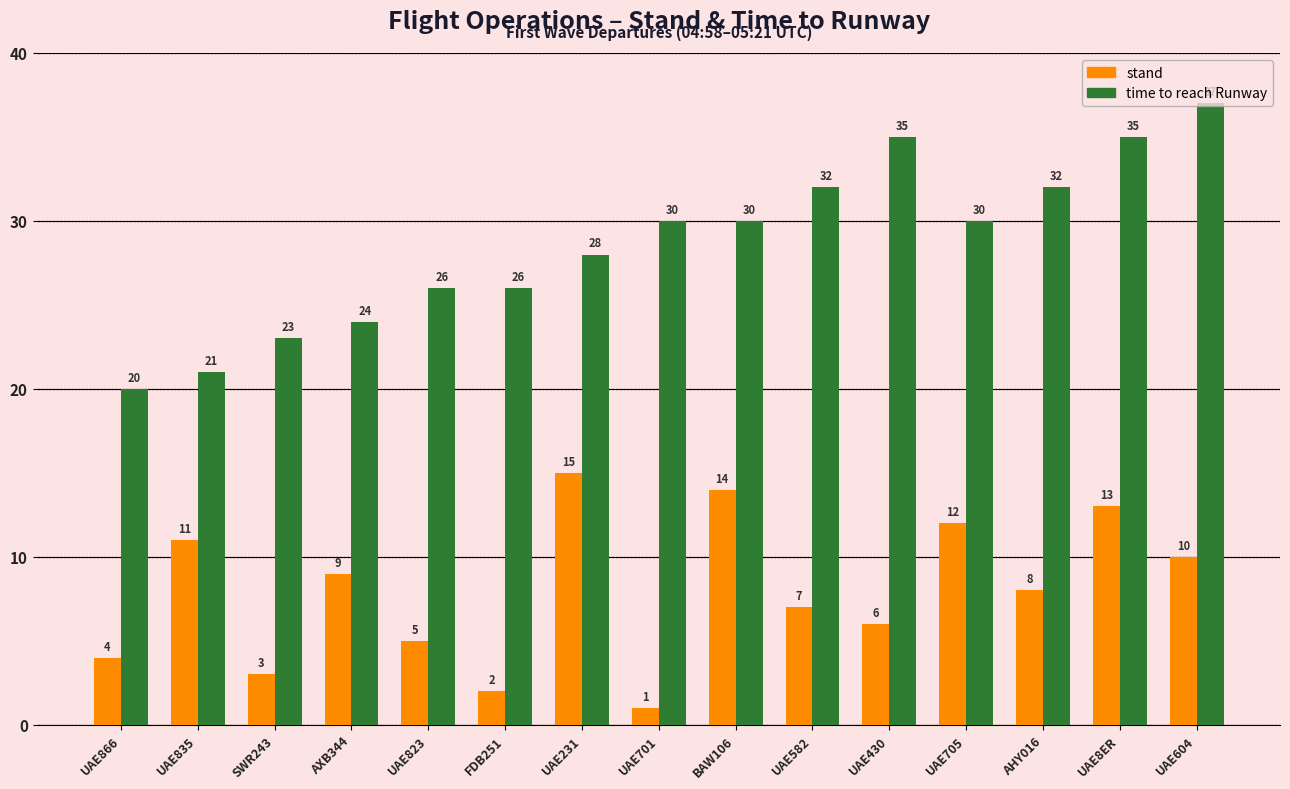

Reading left to right, transcribe all the data shown in this chart.

stand: 4	11	3	9	5	2	15	1	14	7	6	12	8	13	10
time to reach Runway: 20	21	23	24	26	26	28	30	30	32	35	30	32	35	37